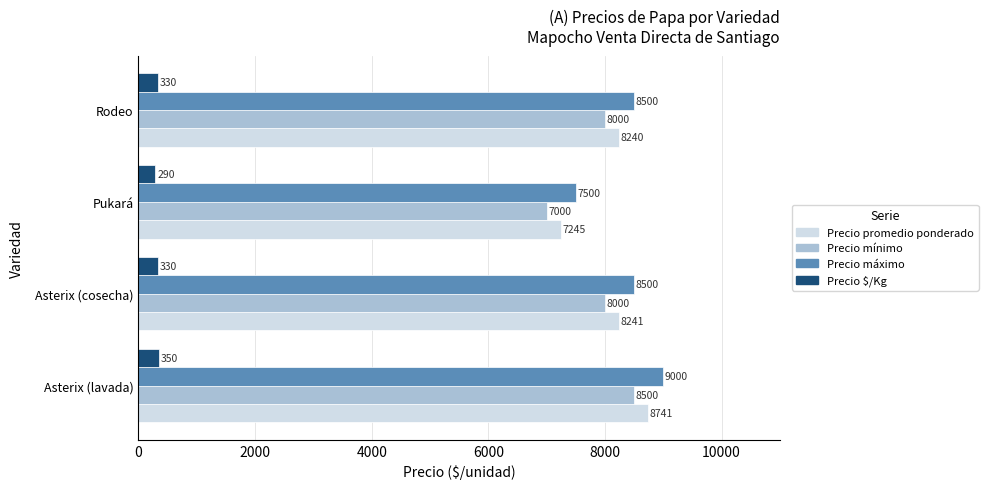

What are all the series names shown in the legend?

Precio promedio ponderado, Precio mínimo, Precio máximo, Precio $/Kg